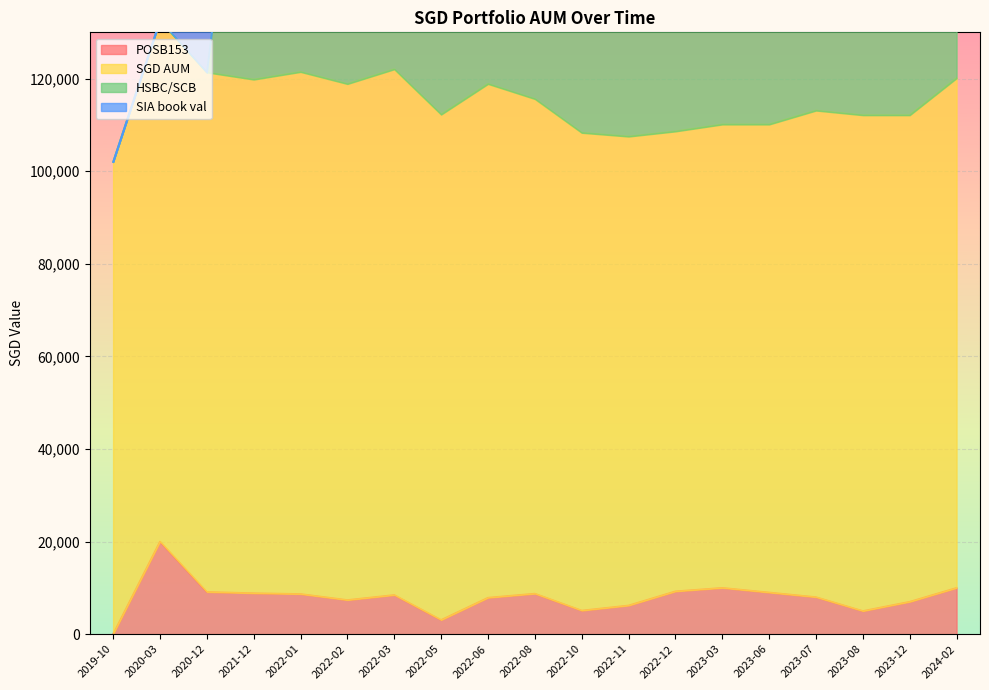

True or false: HSBC/SCB and SGD AUM intersect in this chart.

False